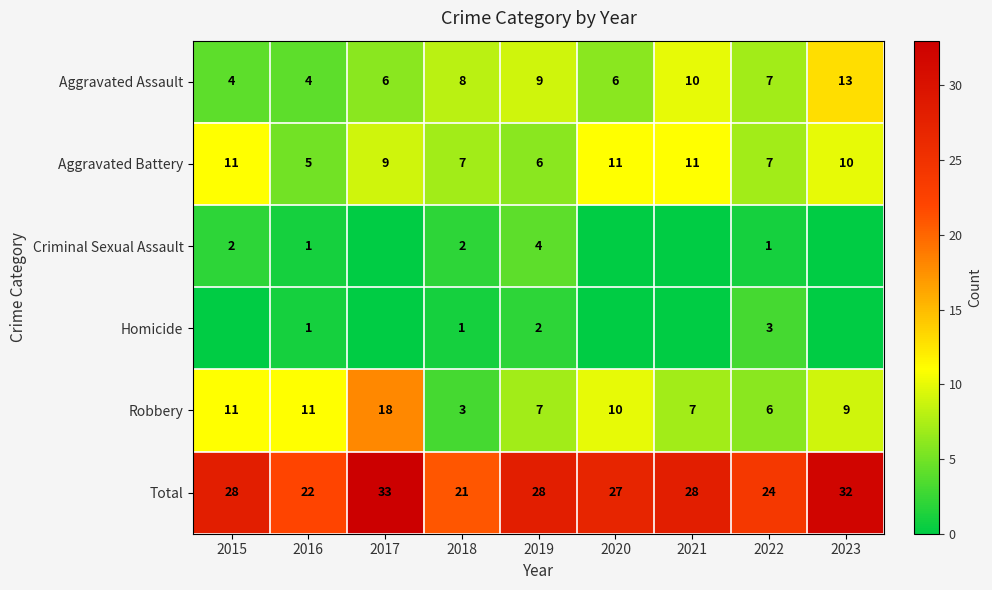

What is the difference between the highest and lowest values at 2018?

20